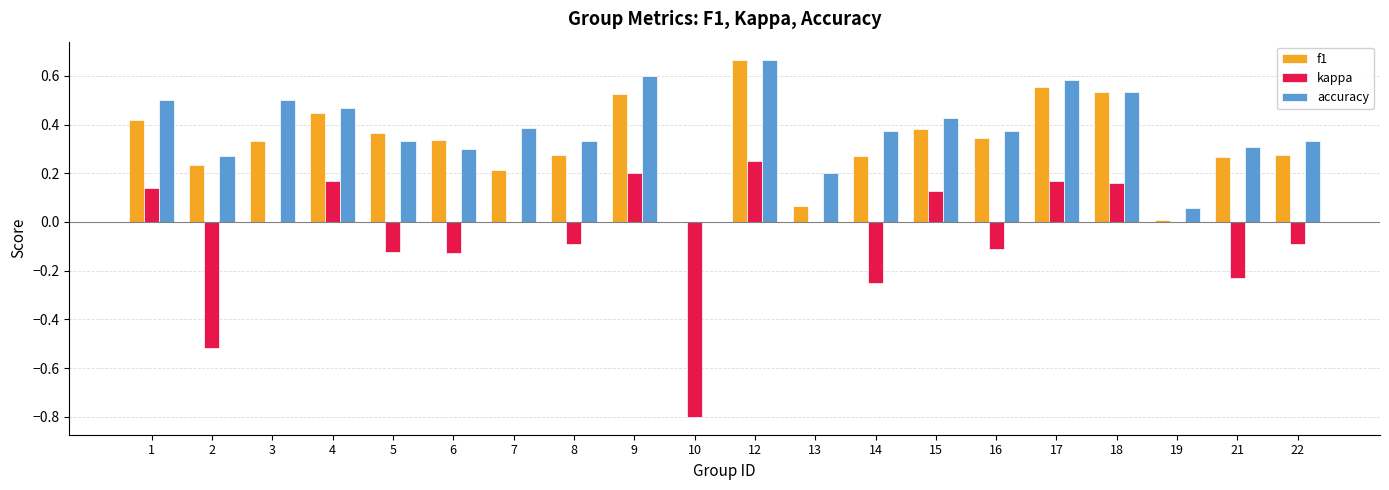

How many categories are shown in the chart?

20